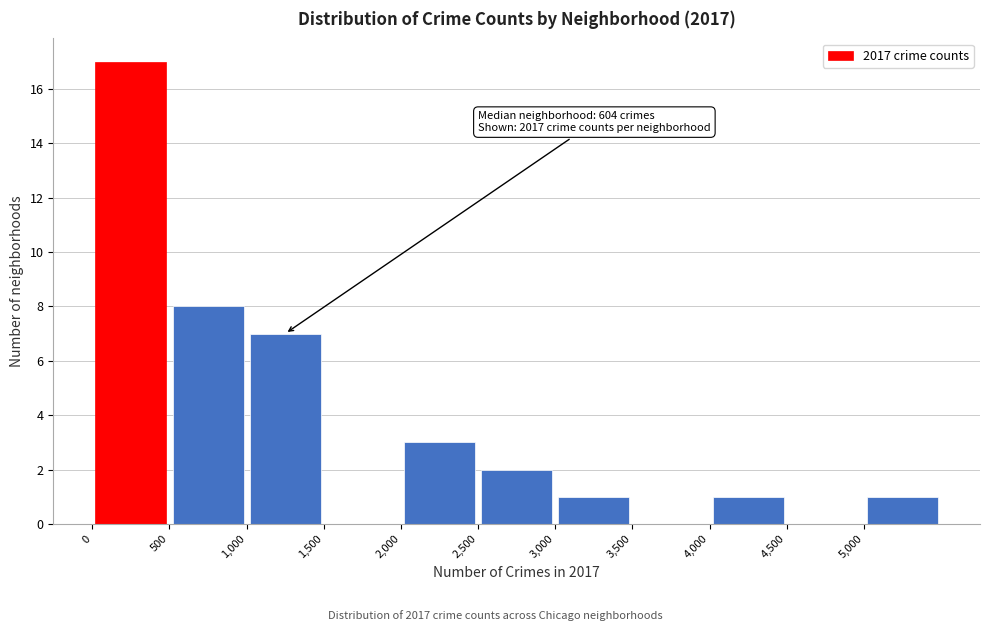

Over which range of the x-axis is the bar tallest?

0 to 500